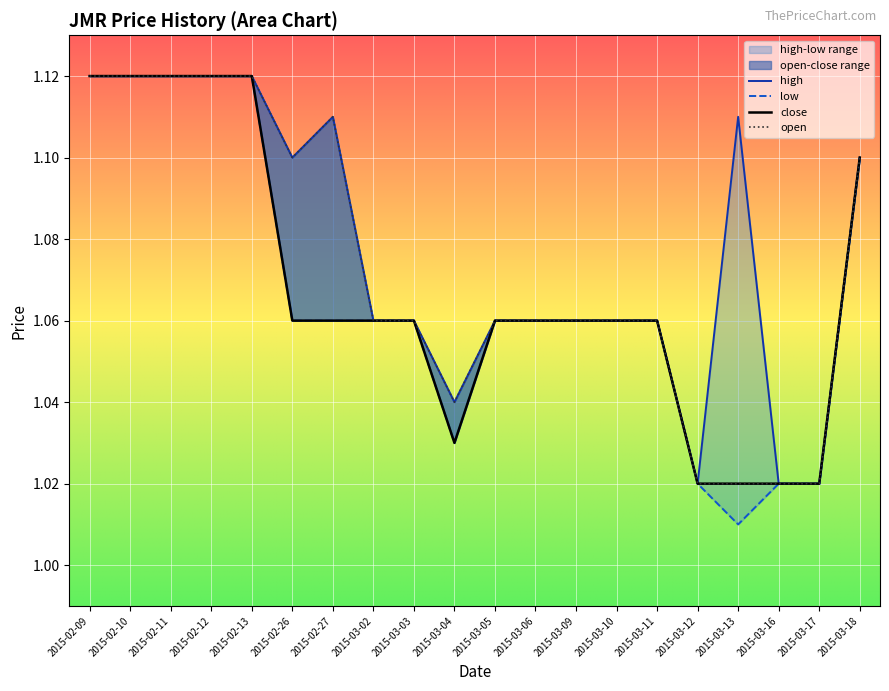

How many lines are shown in the chart?

4